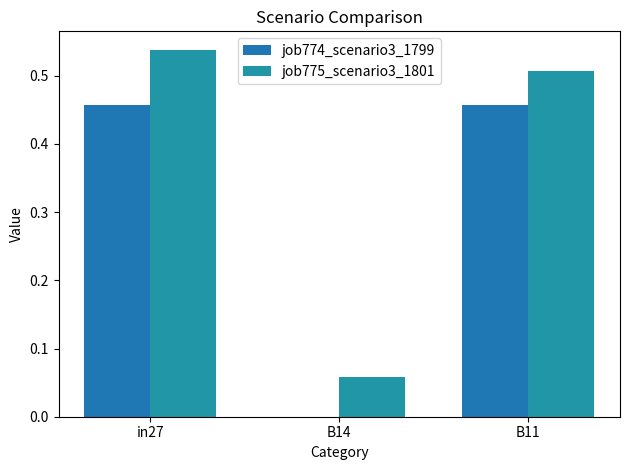

At how many categories does at least one series exceed 0?

3